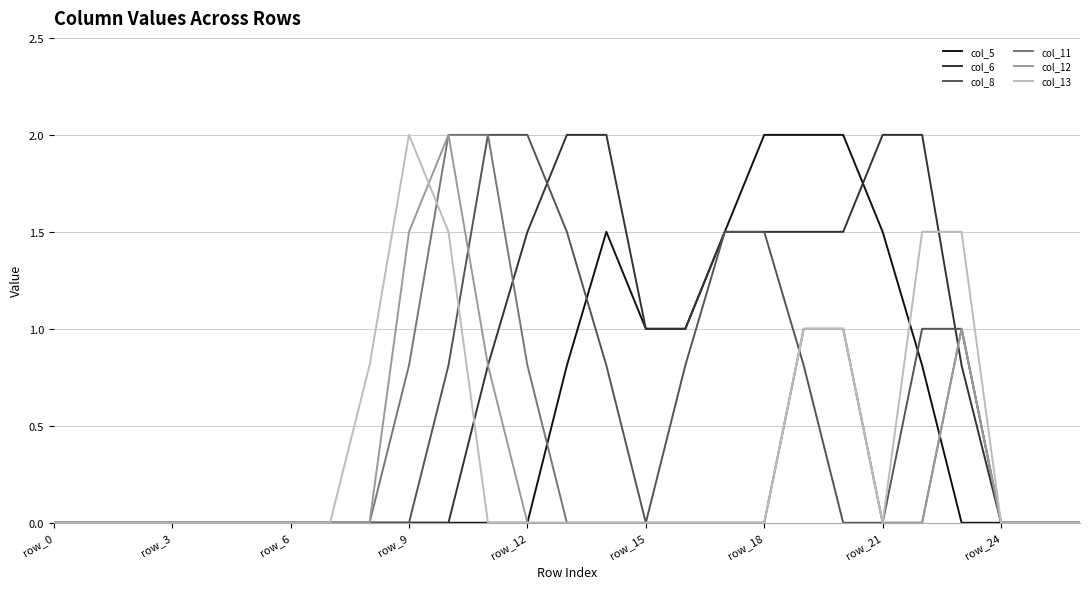

What are all the series names shown in the legend?

col_5, col_6, col_8, col_11, col_12, col_13